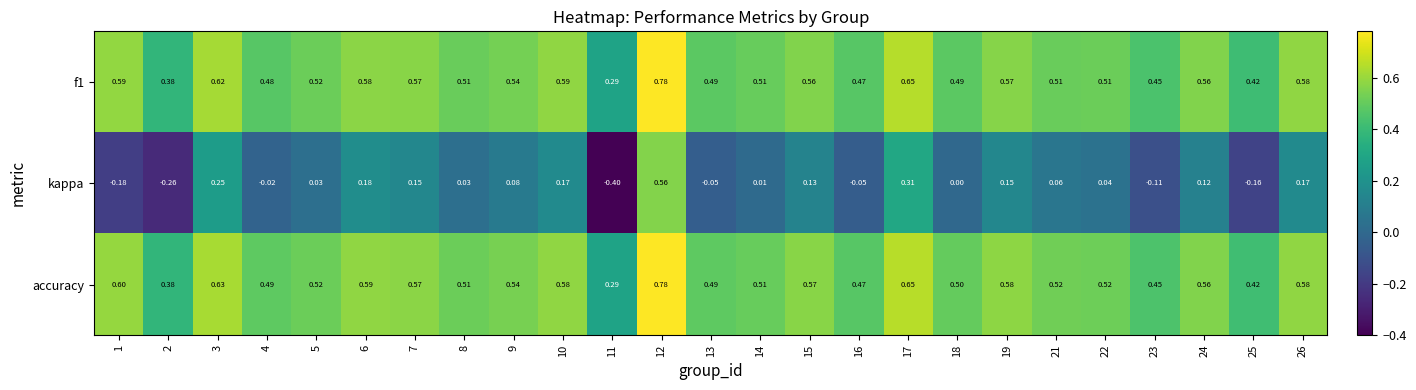

Count the number of data series in this chart.

3